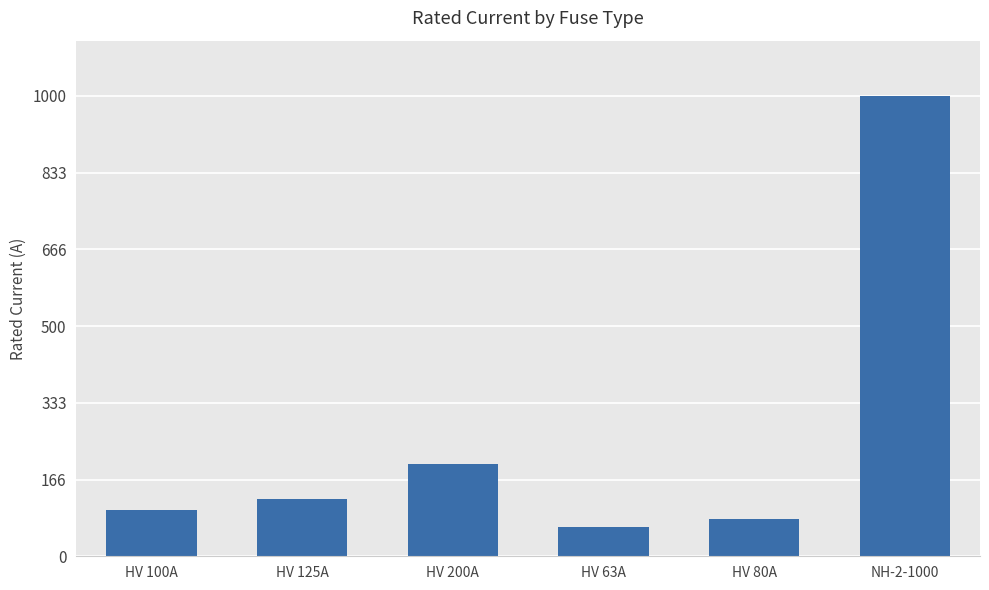

How many bars are there in total?

6